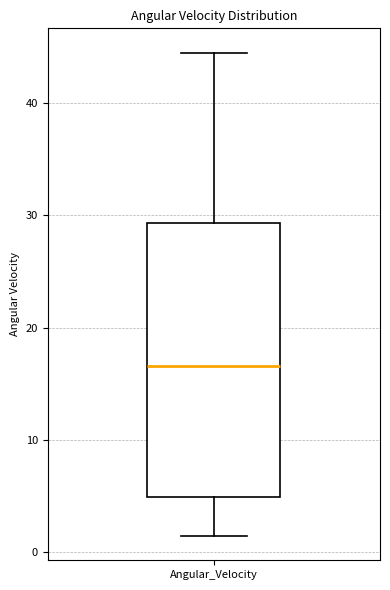

Read this box plot against the y-axis: the position of the median line, the range covered by the box, and the ends of both whiskers. The values are not printed on the chart, so give them approximately, as read against the axis.

median 17, box 5 to 29, whiskers 1 to 44